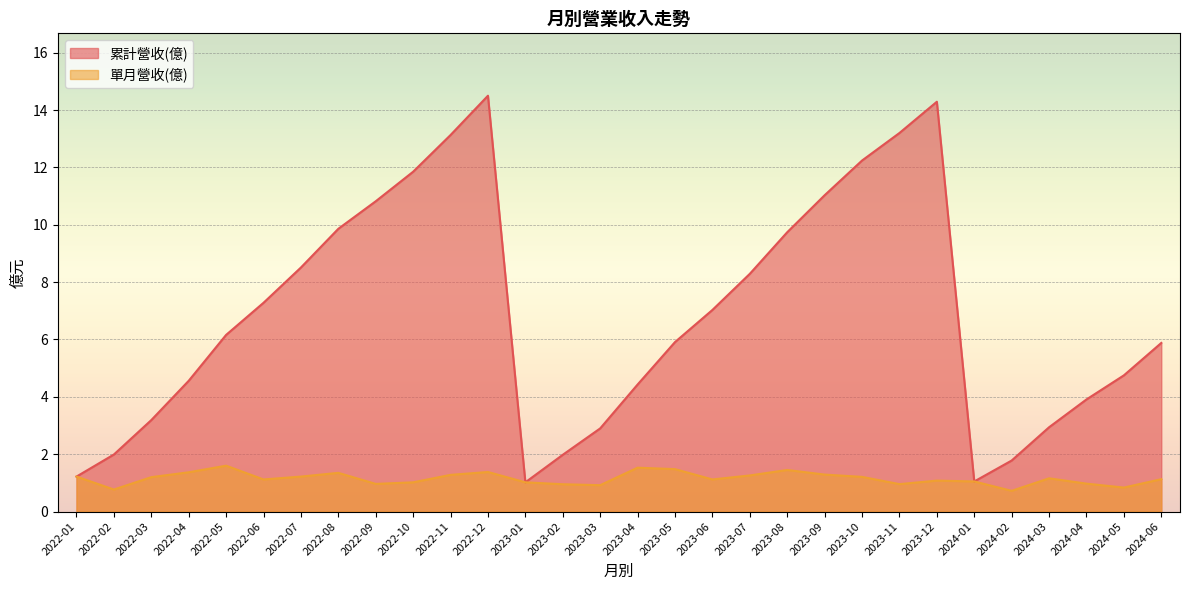

How many data points in 單月營收(億) are less than 1?

8